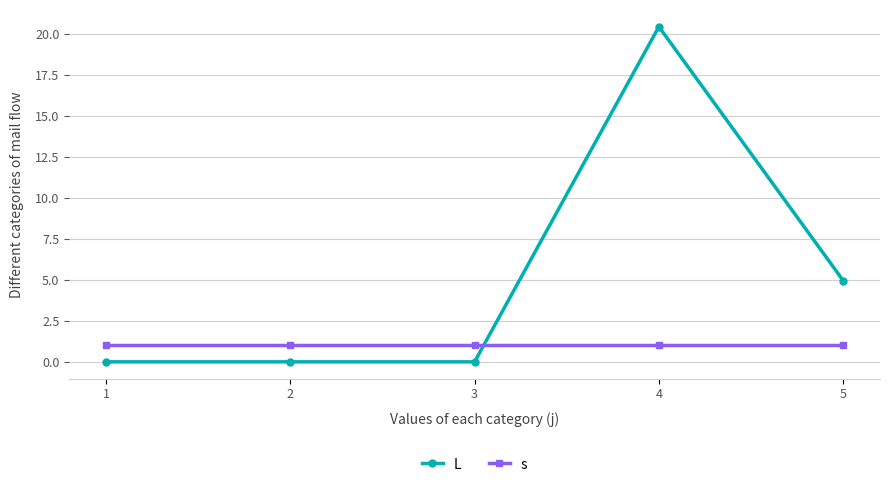

How many distinct data groups are displayed?

2